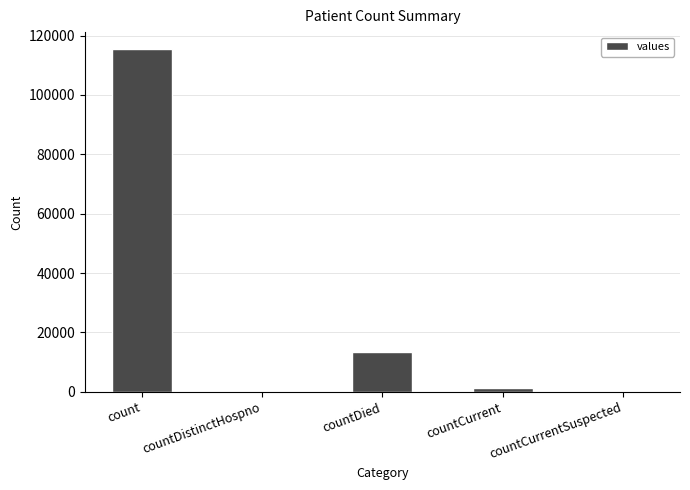

How many data points does each series have?

5